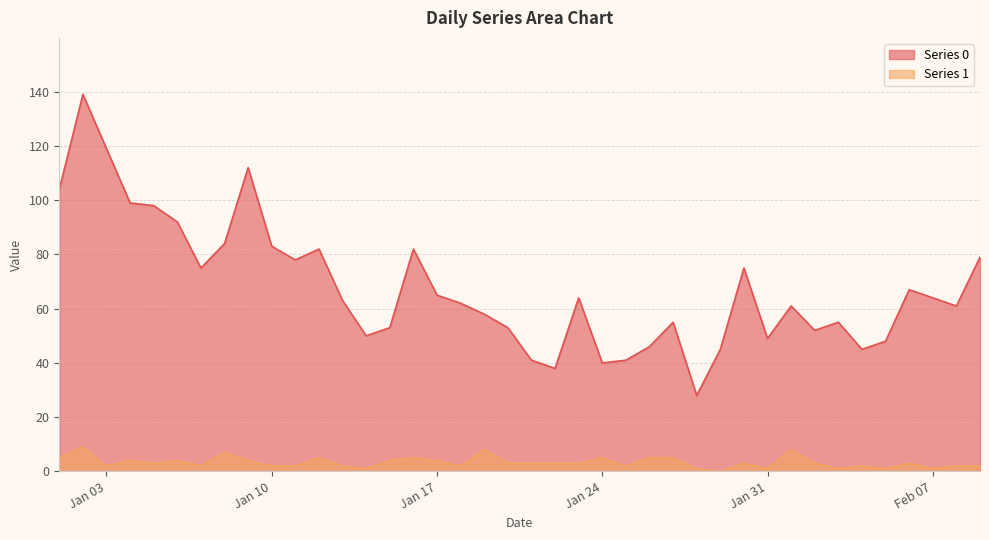

What value does the Series 0 series have at Jan 24?

40